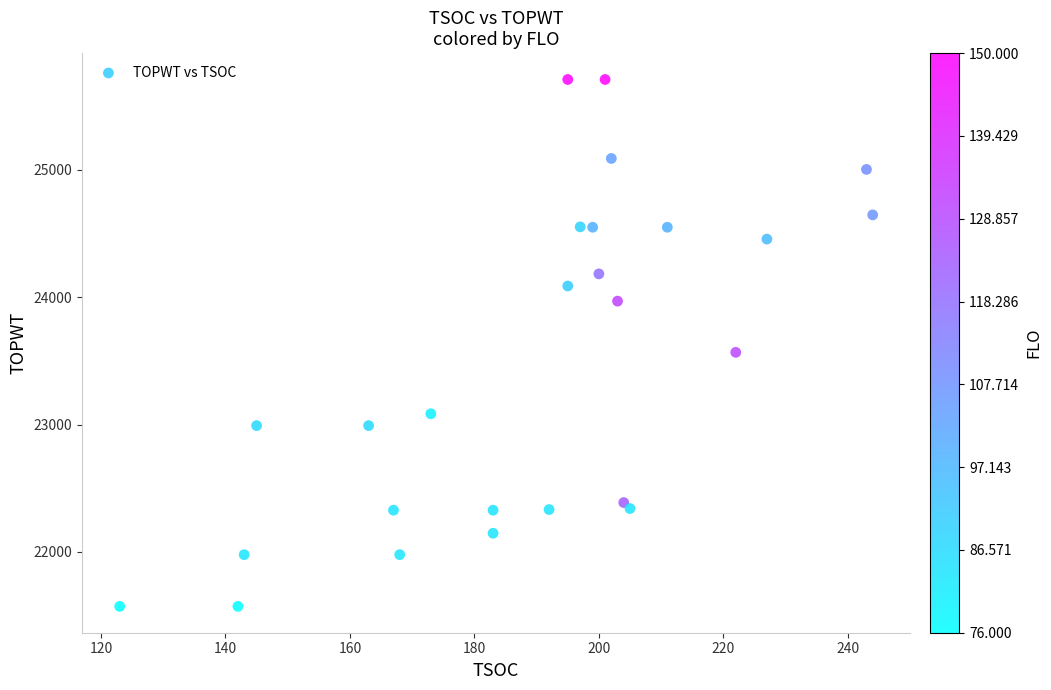

What Y value in the scatter plot is closest to 23641?

23567